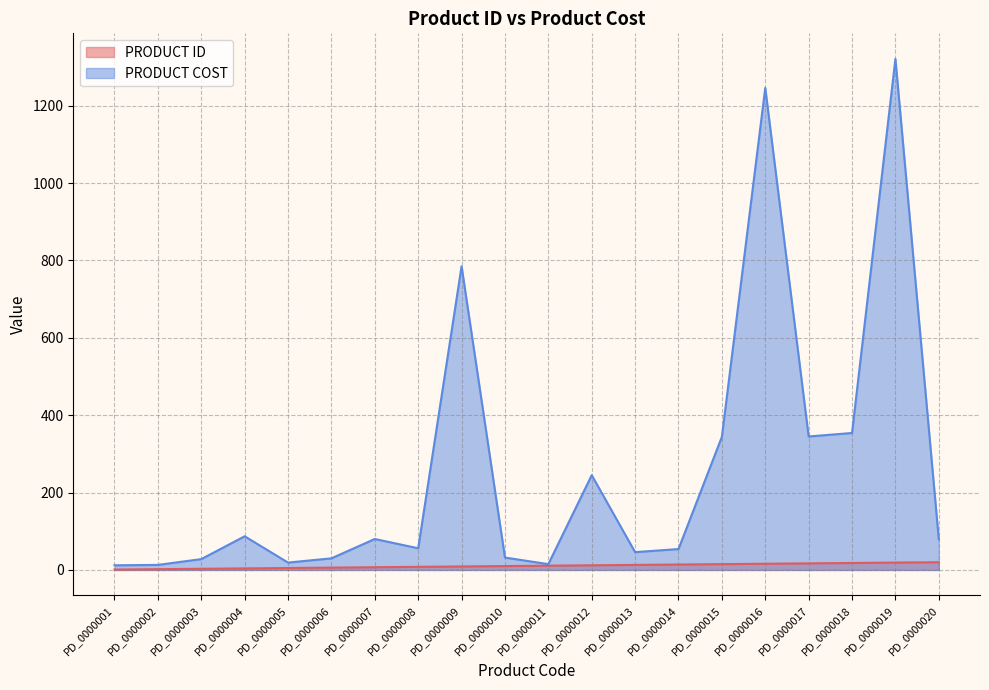

Reading right to left, list all the values displayed in this chart.

PRODUCT ID: PD_0000020=20	PD_0000019=19	PD_0000018=18	PD_0000017=17	PD_0000016=16	PD_0000015=15	PD_0000014=14	PD_0000013=13	PD_0000012=12	PD_0000011=11	PD_0000010=10	PD_0000009=9	PD_0000008=8	PD_0000007=7	PD_0000006=6	PD_0000005=5	PD_0000004=4	PD_0000003=3	PD_0000002=2	PD_0000001=1
PRODUCT COST: PD_0000020=79	PD_0000019=1321	PD_0000018=354	PD_0000017=345	PD_0000016=1246	PD_0000015=344	PD_0000014=54	PD_0000013=46	PD_0000012=245	PD_0000011=15	PD_0000010=32	PD_0000009=785	PD_0000008=56	PD_0000007=80	PD_0000006=30	PD_0000005=19	PD_0000004=87	PD_0000003=28	PD_0000002=13	PD_0000001=12